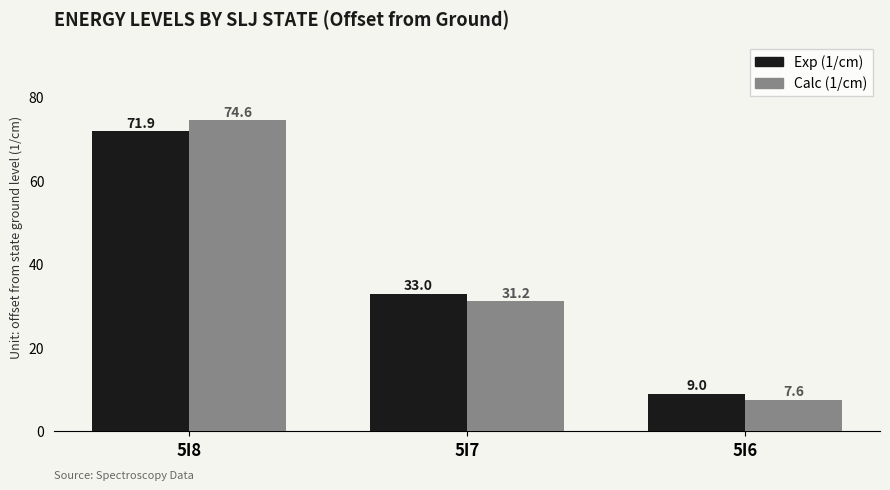

Where does the Calc (1/cm) series first go above 31?

5I8